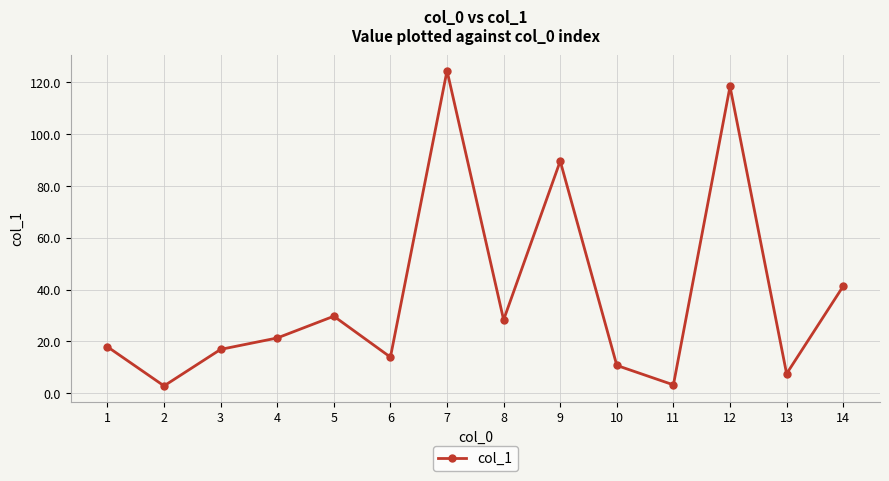

The chart shows a value of 3.2 at 11. True or false?

True